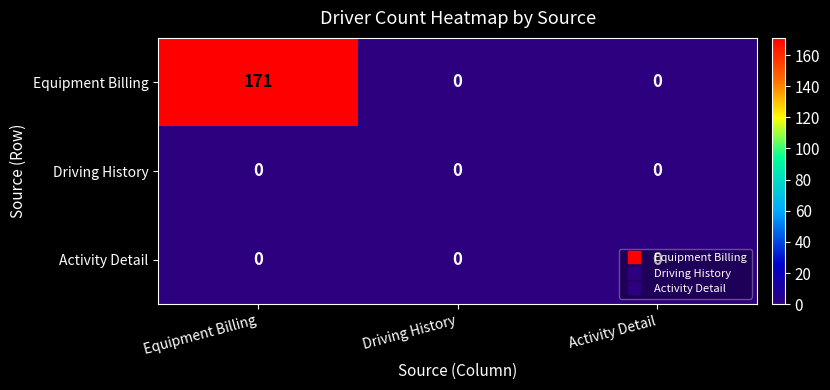

At which category does the chart reach its peak across all series?

Equipment Billing